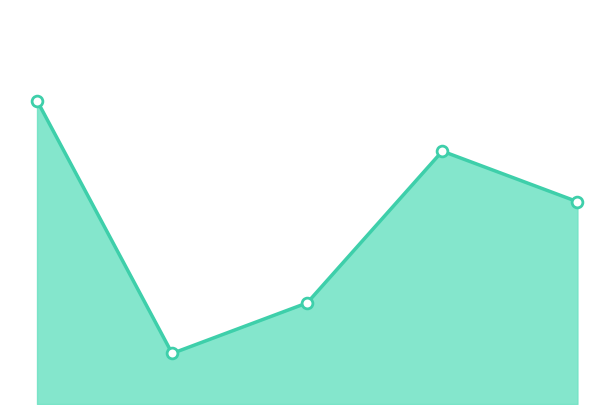

Which series has the largest total across all categories?

Combined Stats Line